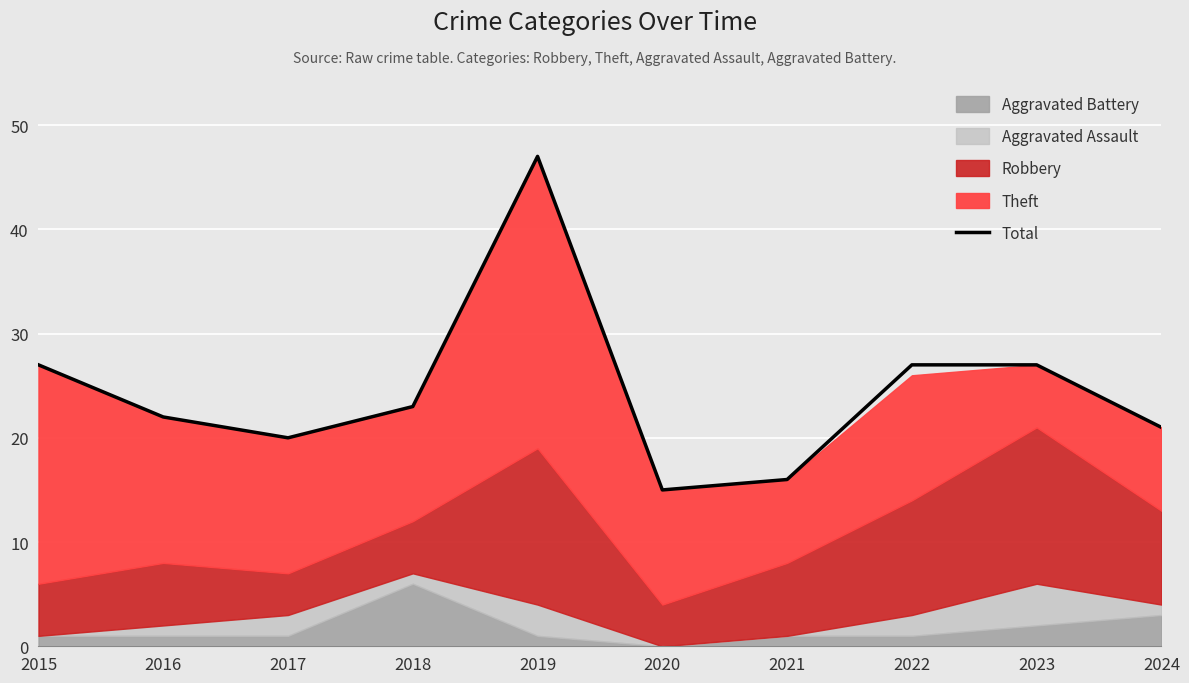

What is the difference between the values at 2017 and 2023?

7